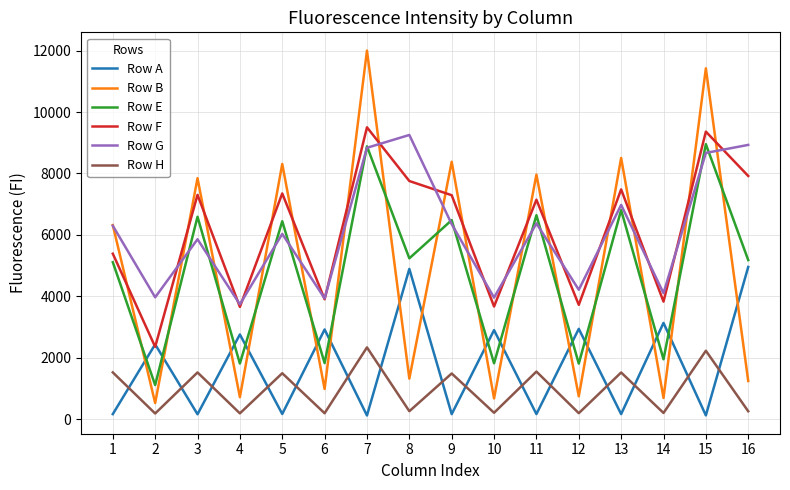

What is the difference between the maximum and minimum values in the Row B series?

11473